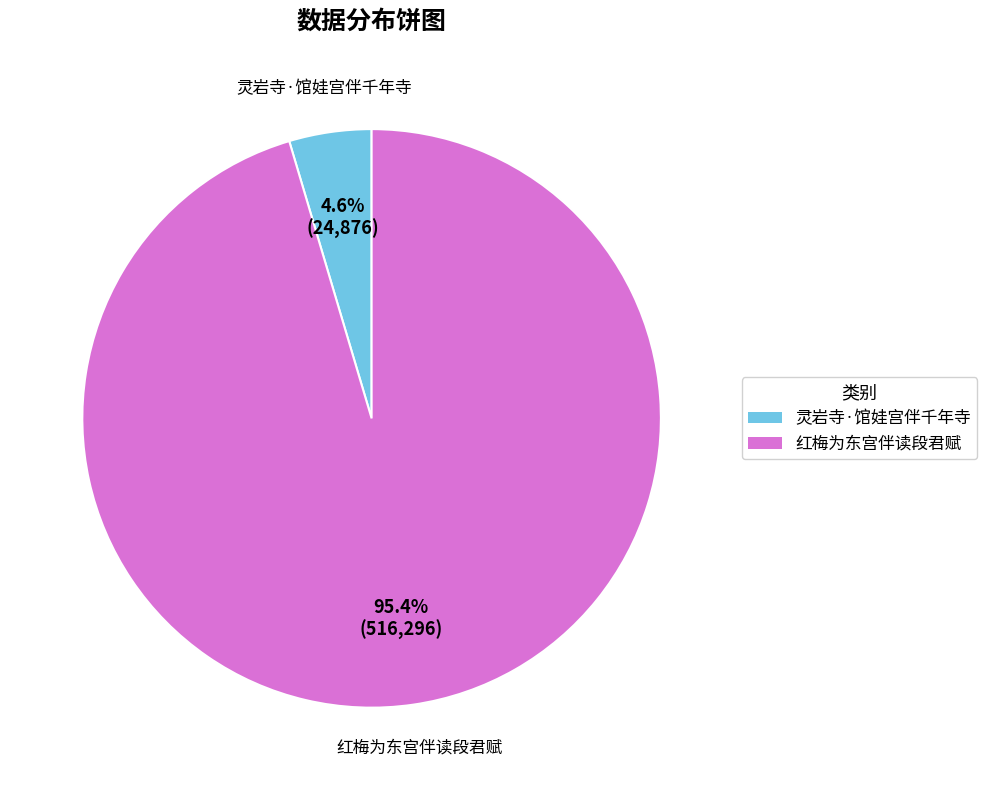

What percentage is NOT represented by 灵岩寺·馆娃宫伴千年寺?

95.4%